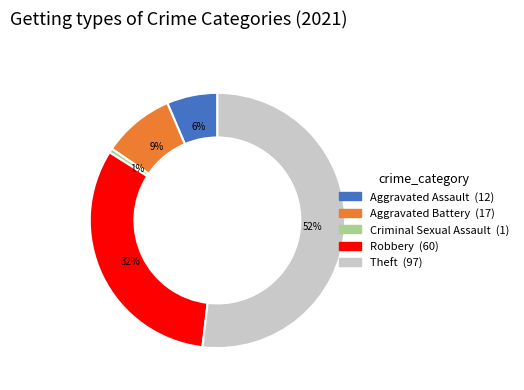

Between Aggravated Battery and Robbery, which is larger?

Robbery